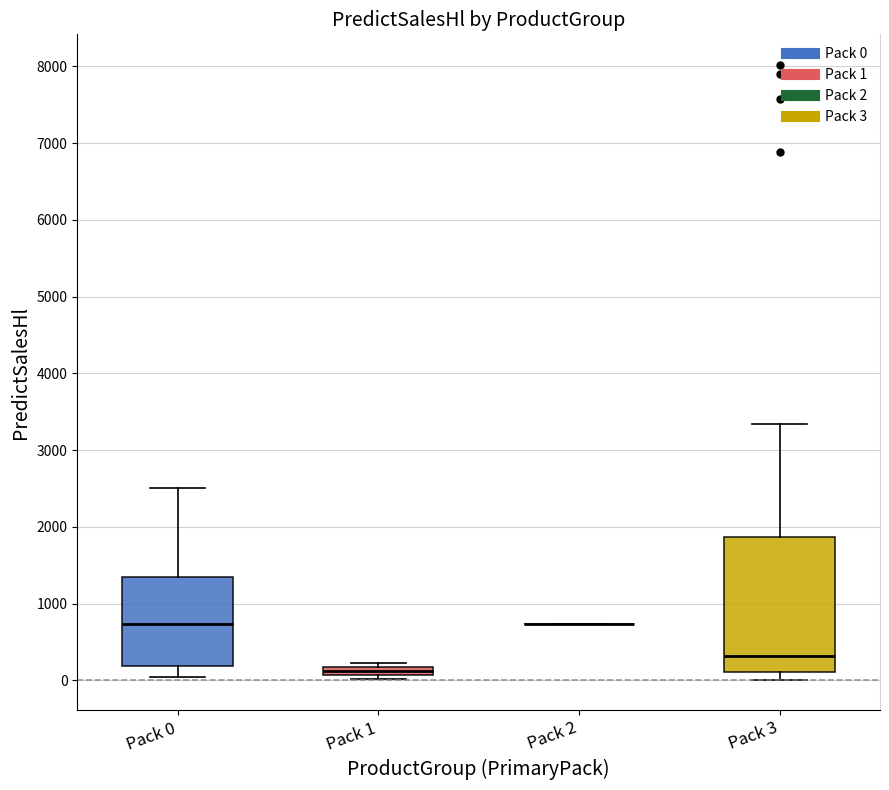

Comparing the boxes themselves (not the whiskers), which one is the tallest?

Pack 3